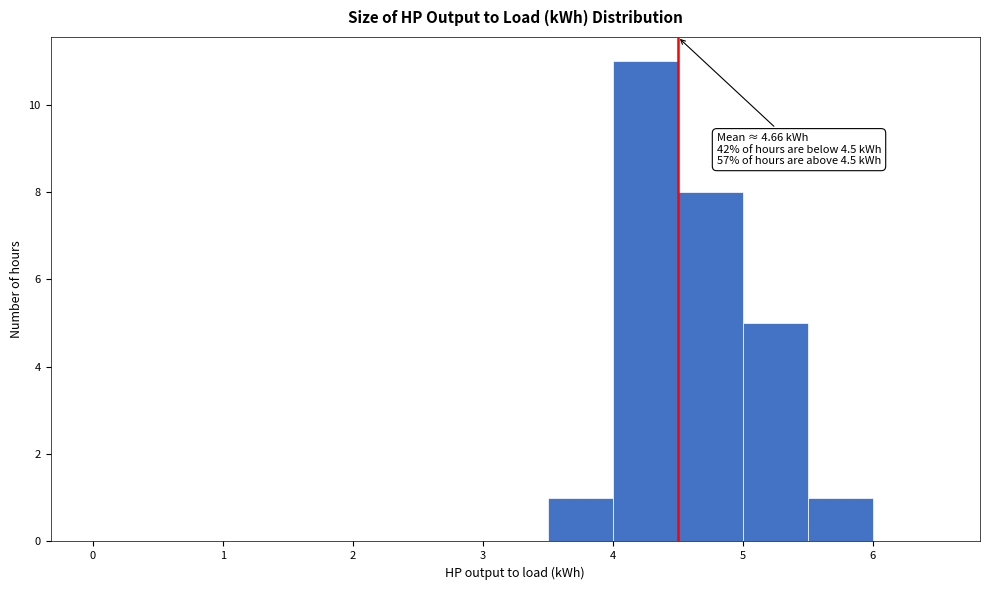

Over which range of the x-axis is the bar tallest?

4.0 to 4.5